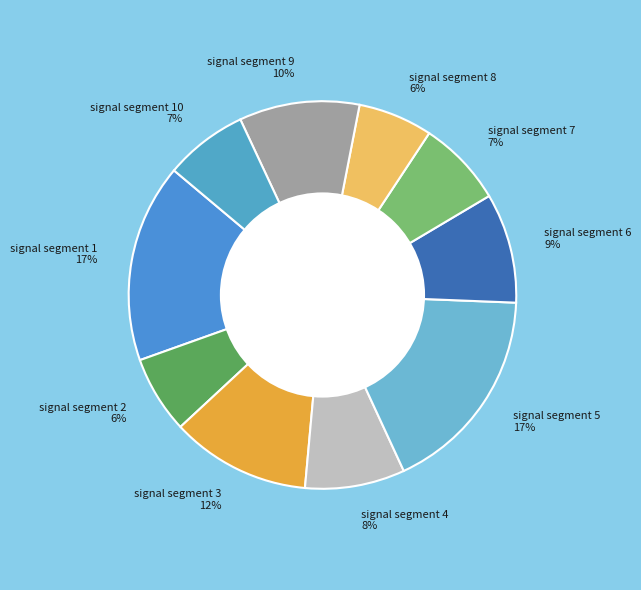

The signal segment 9 10% slice represents 1% of the pie. True or false?

False